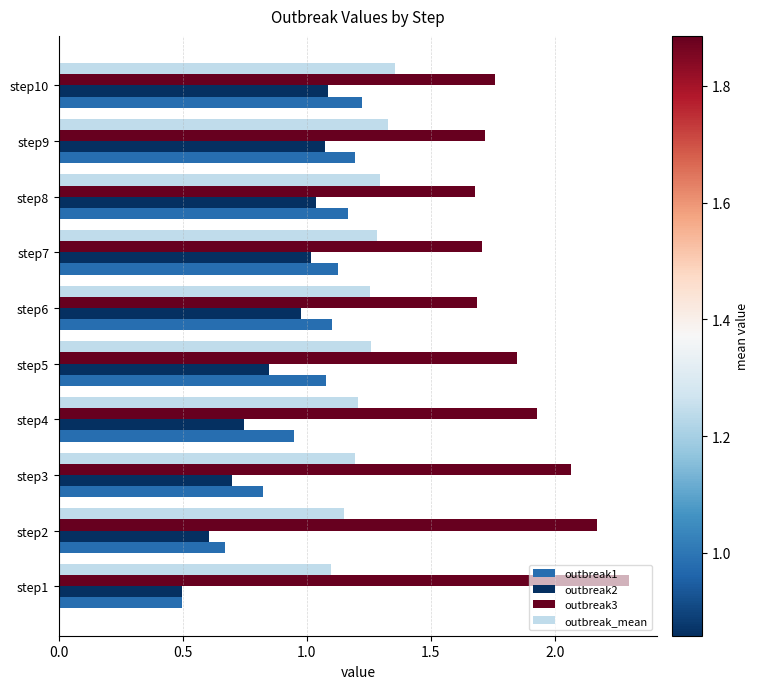

What is the greatest value displayed?

2.3